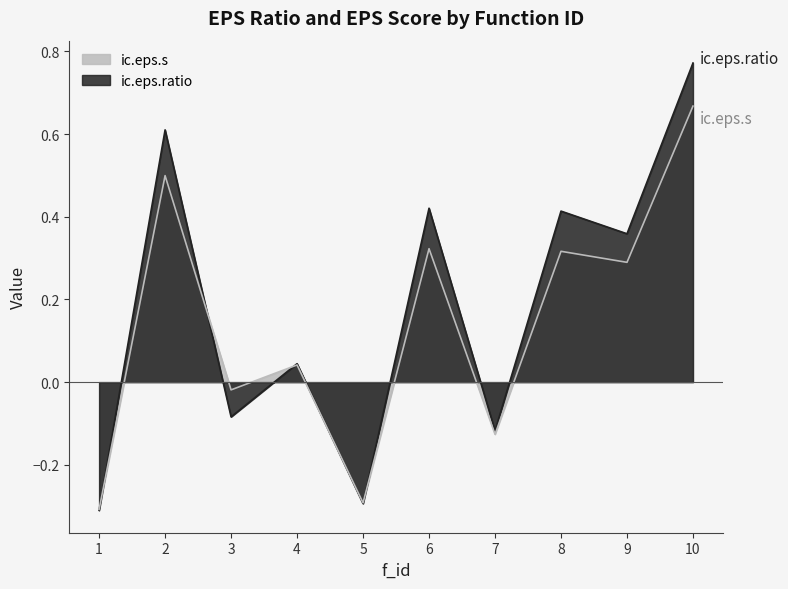

What is the sum of all ic.eps.s values?

1.4